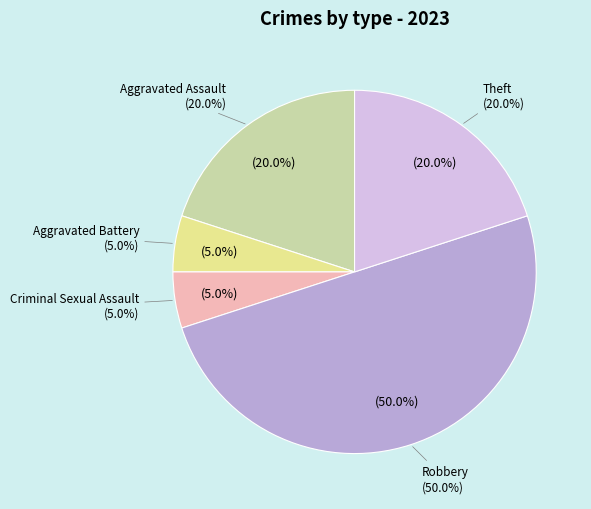

How many segments does this pie chart have?

5